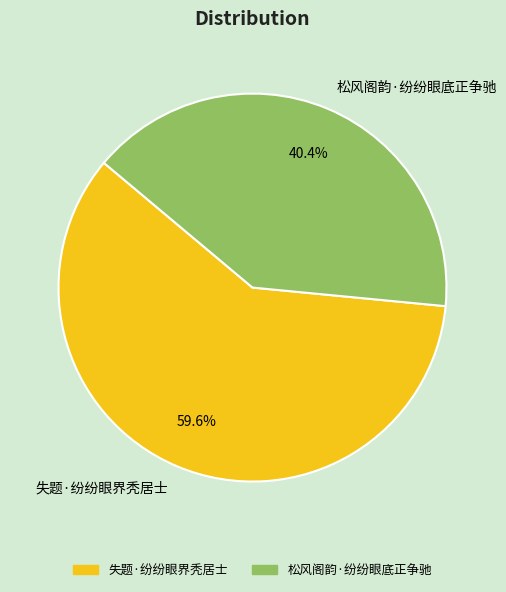

Which has a higher value, 失题·纷纷眼界秃居士 or 松风阁韵·纷纷眼底正争驰?

失题·纷纷眼界秃居士